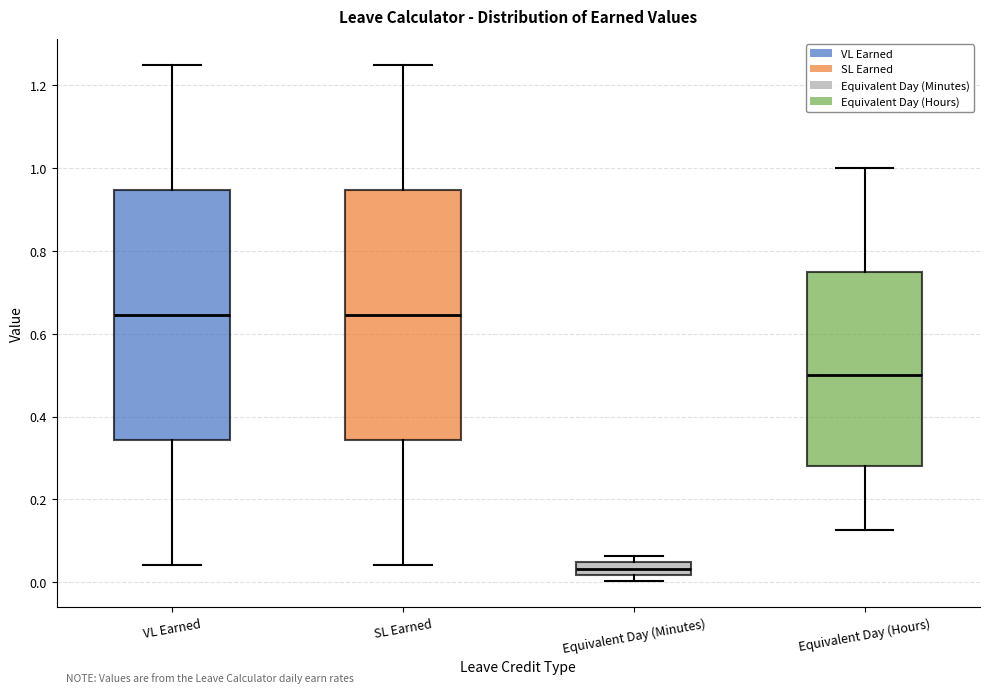

Reading left to right, read every box against the y-axis: the position of its median line, the range the box covers, and the ends of its whiskers. The values are not printed on the chart, so give them approximately, as read against the axis.

VL Earned: median 0.64, box 0.34 to 0.94, whiskers 0.04 to 1.26
SL Earned: median 0.64, box 0.34 to 0.94, whiskers 0.04 to 1.26
Equivalent Day (Minutes): median 0.04 (inside the box), box 0.02 to 0.04, whiskers 0.00 to 0.06
Equivalent Day (Hours): median 0.50, box 0.28 to 0.76, whiskers 0.12 to 1.00